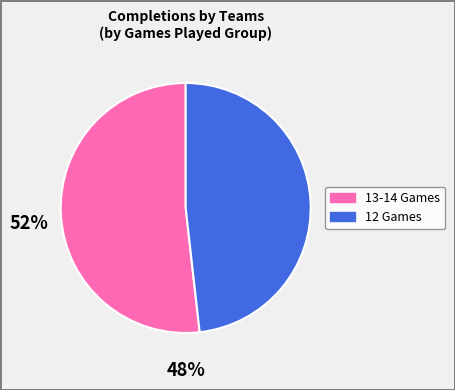

How many segments does this pie chart have?

2